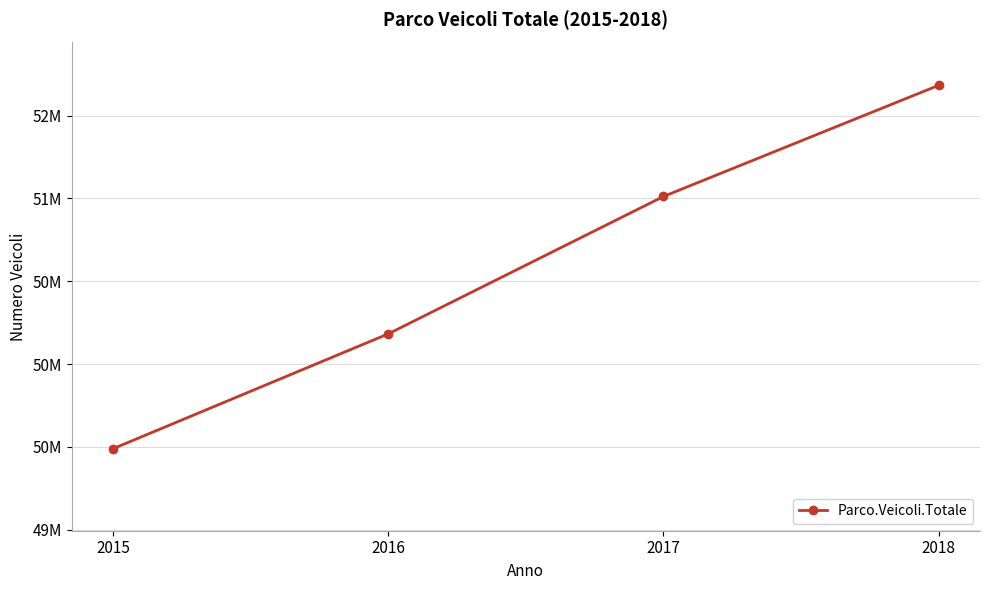

Which has a higher value, 2015 or 2016?

2016